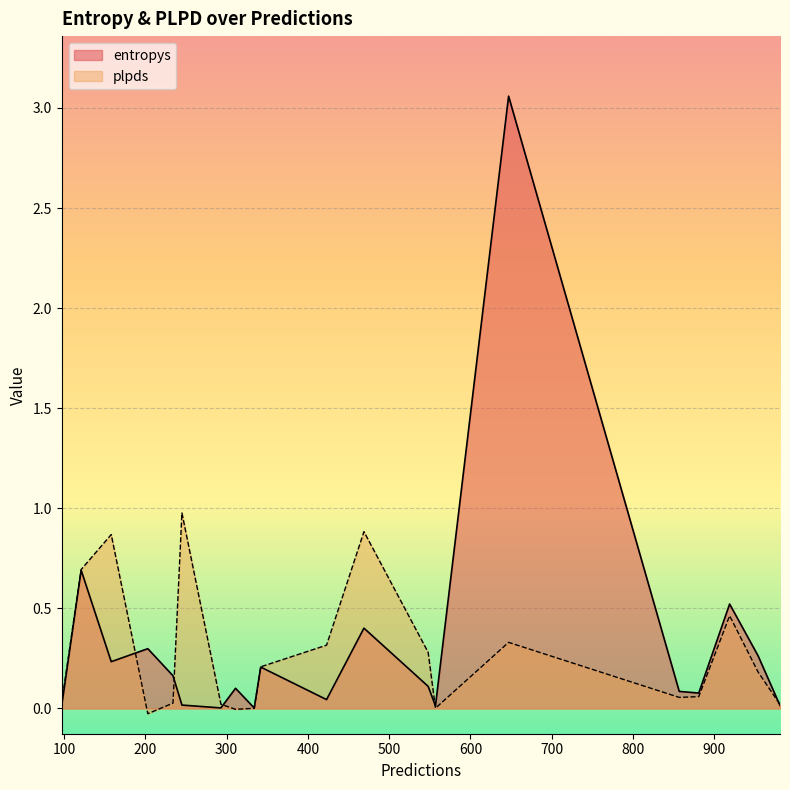

Reading right to left, transcribe all the data shown in this chart.

entropys: 919=0.5	245=0.0	954=0.3	334=0.0	647=3.1	234=0.2	121=0.7	311=0.1	881=0.1	342=0.2	293=0.0	423=0.0	857=0.1	158=0.2	97=0.0	469=0.4	203=0.3	557=0.0	548=0.1	981=0.0
plpds: 919=0.5	245=1.0	954=0.2	334=0.0	647=0.3	234=0.0	121=0.7	311=-0.0	881=0.1	342=0.2	293=0.0	423=0.3	857=0.1	158=0.9	97=0.0	469=0.9	203=-0.0	557=0.0	548=0.3	981=0.0